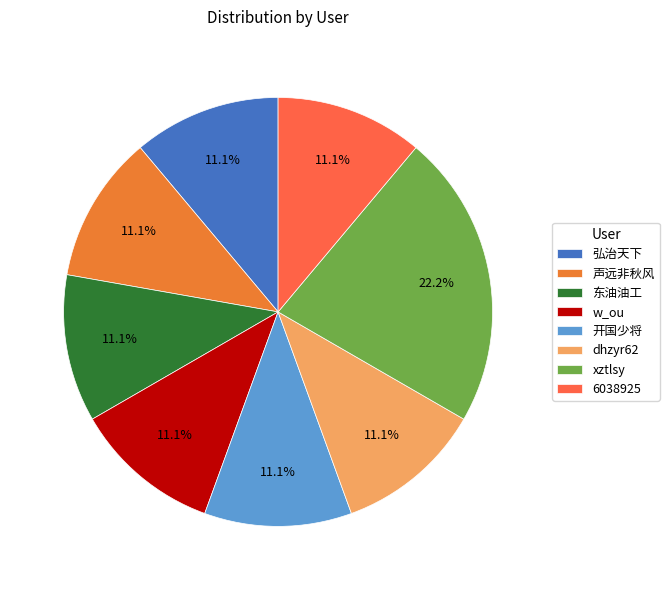

Which category has the biggest portion of the pie?

xztlsy